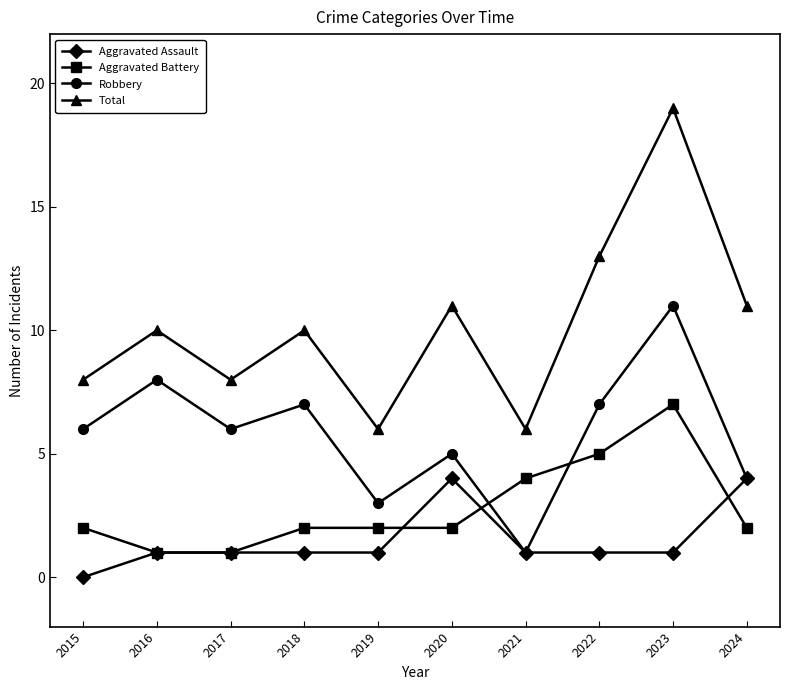

Count the number of data series in this chart.

4